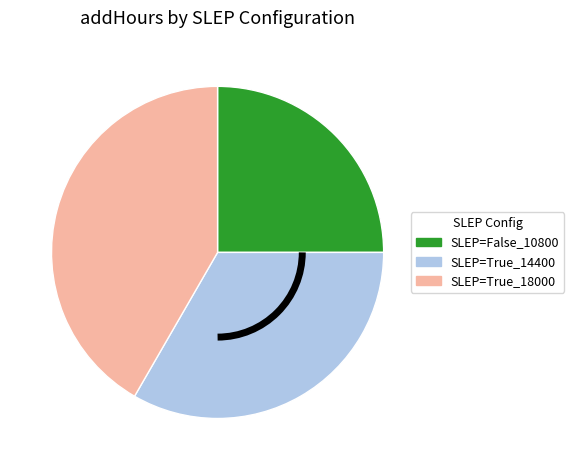

What is the smallest slice in the pie chart?

SLEP=False_10800